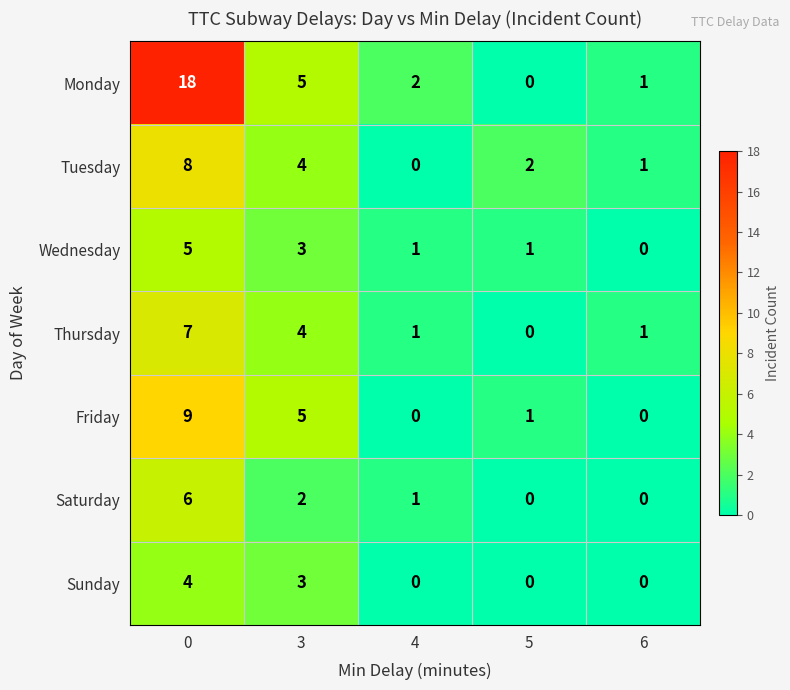

How many data points does each series have?

5